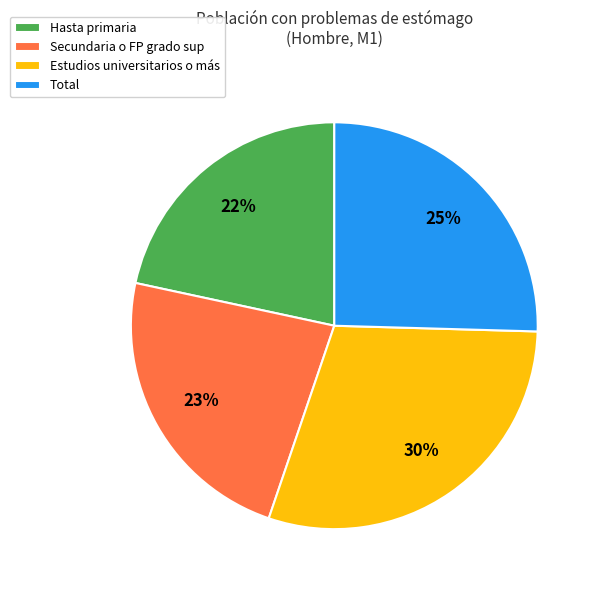

True or false: Estudios universitarios o más accounts for 30% of the total.

True